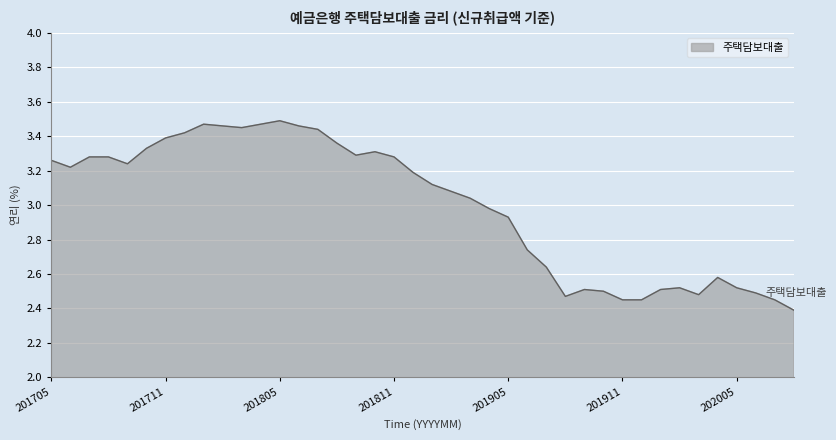

What is the minimum value shown in the chart?

2.4